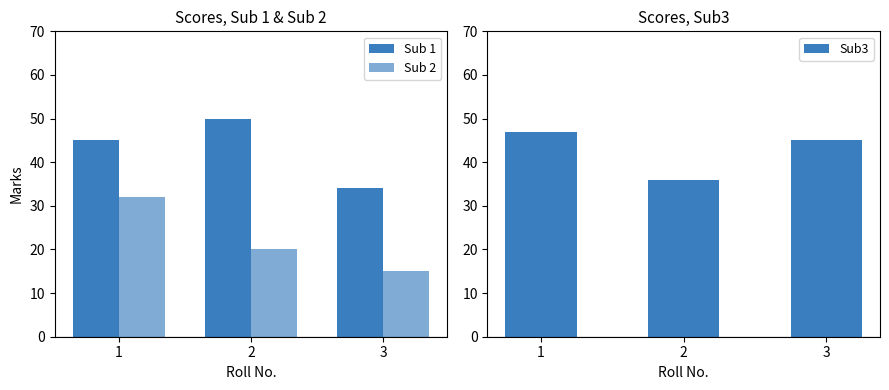

What is the total value across all series at 2?

106